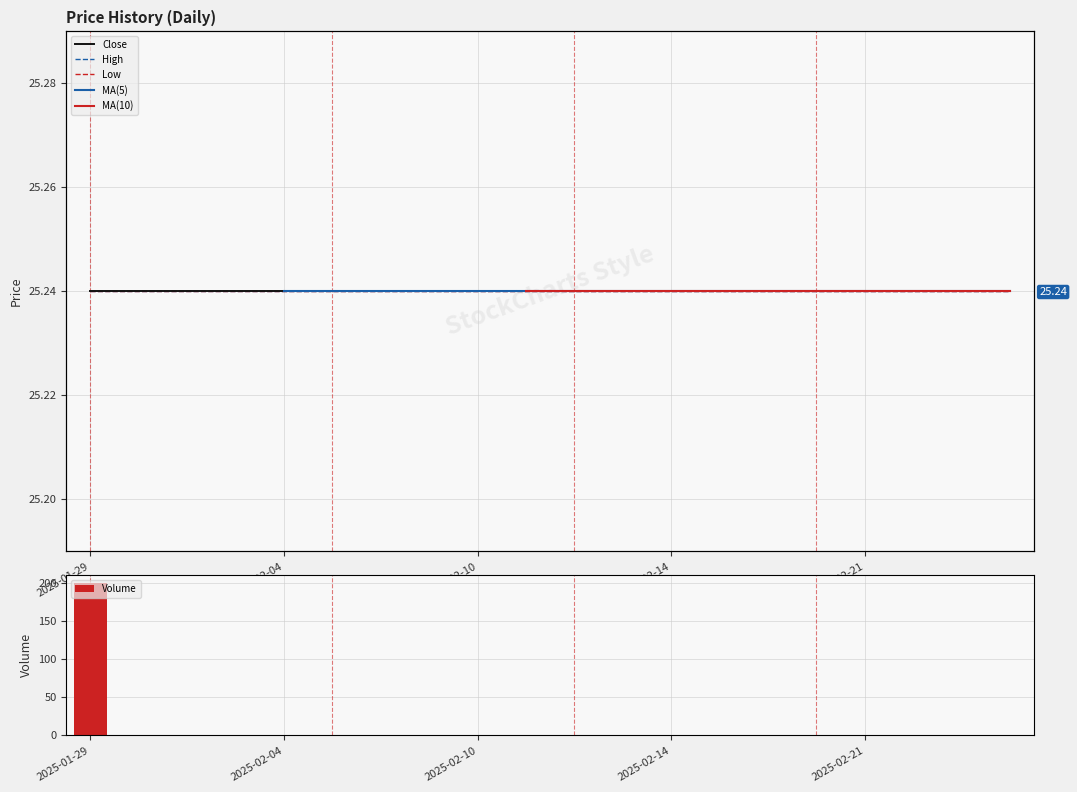

Is it true that Volume equals 108 at 2025-01-29?

False